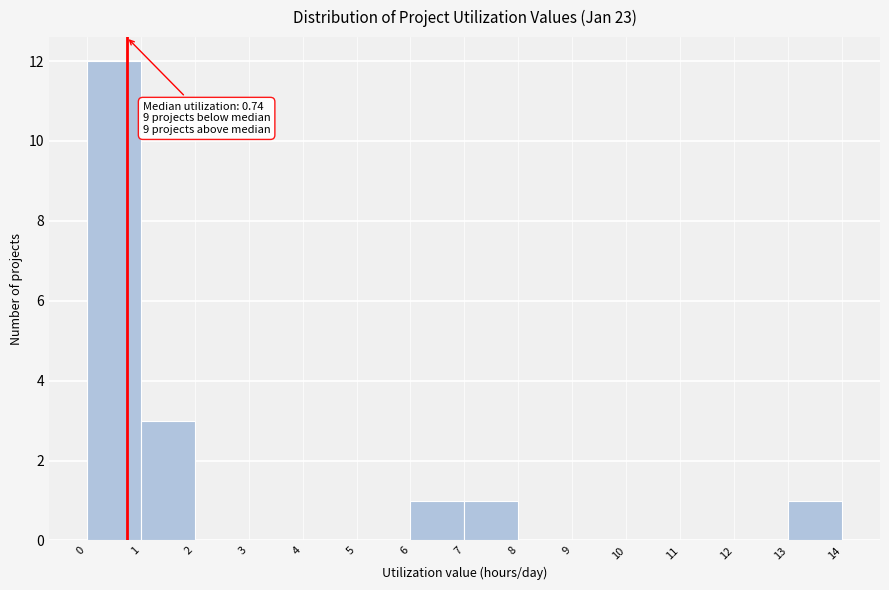

Over which range of the x-axis is the bar tallest?

0 to 1